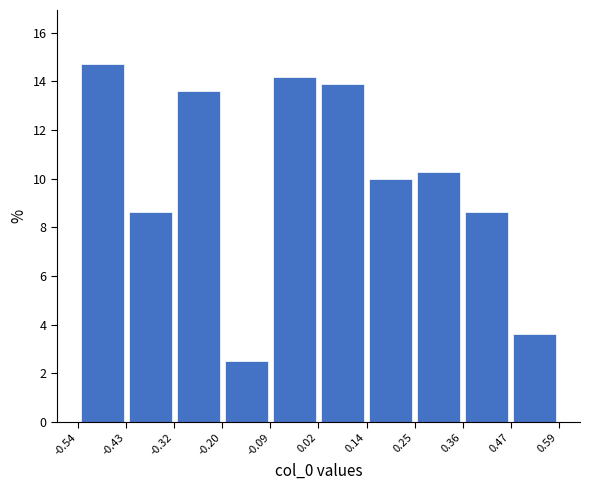

Reading left to right, transcribe this chart: for each bar, give the range it covers on the x-axis and its height. The values are not printed on the chart, so give them approximately, as read against the axis.

-0.54 to -0.43: 14.8
-0.43 to -0.32: 8.6
-0.32 to -0.20: 13.6
-0.20 to -0.09: 2.6
-0.09 to 0.02: 14.2
0.02 to 0.14: 13.8
0.14 to 0.25: 10.0
0.25 to 0.36: 10.2
0.36 to 0.47: 8.6
0.47 to 0.59: 3.6